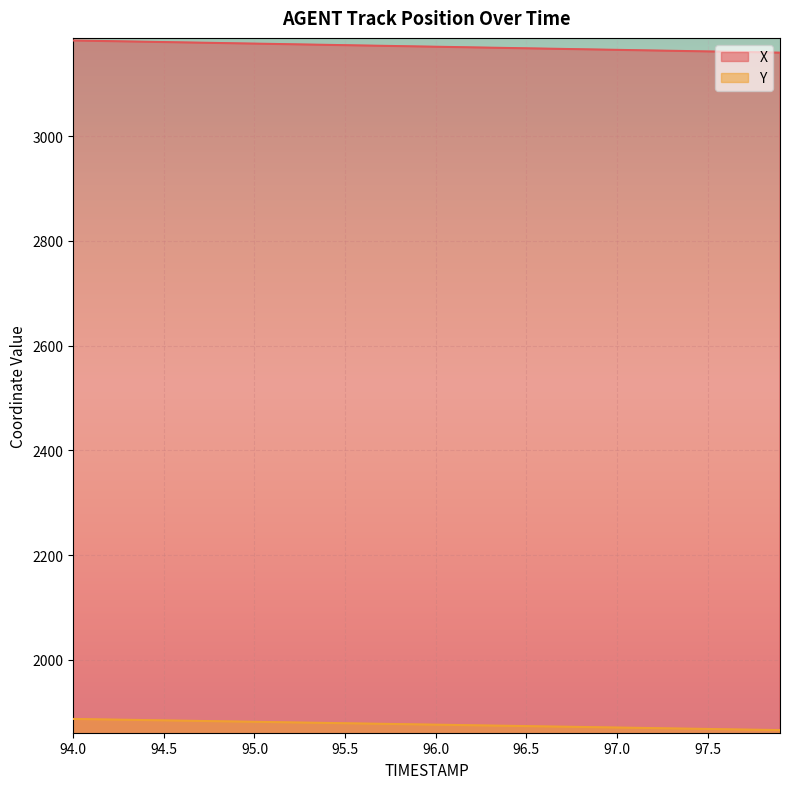

How many values in the Y series exceed 1876?

21